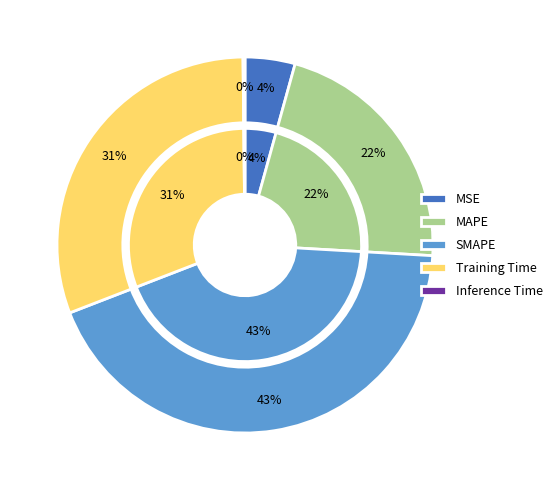

To the nearest percent, what is the average slice percentage?

20%